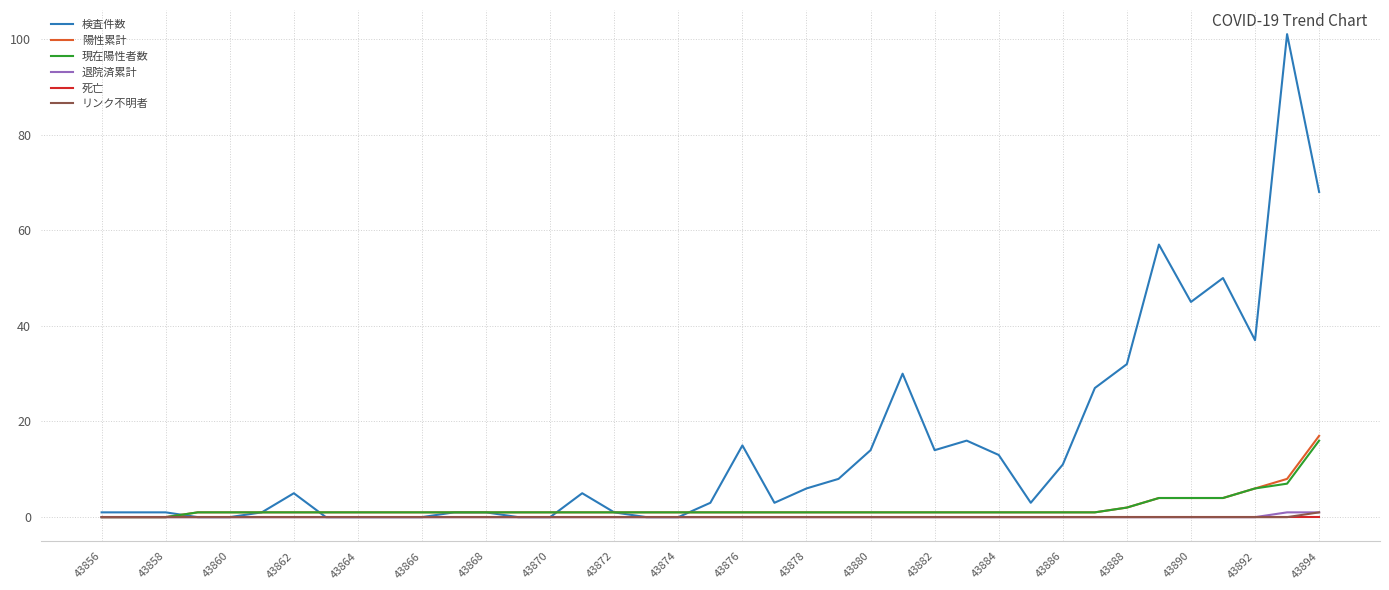

What is the highest value of the 現在陽性者数 series?

16